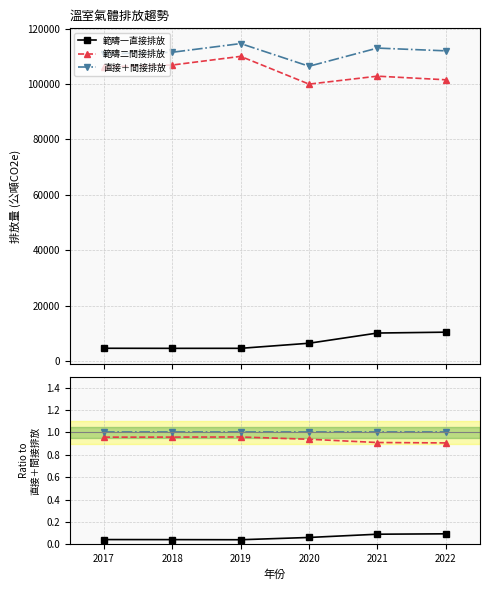

Is it true that 範疇一直接排放 equals 0.0 at 2019?

True